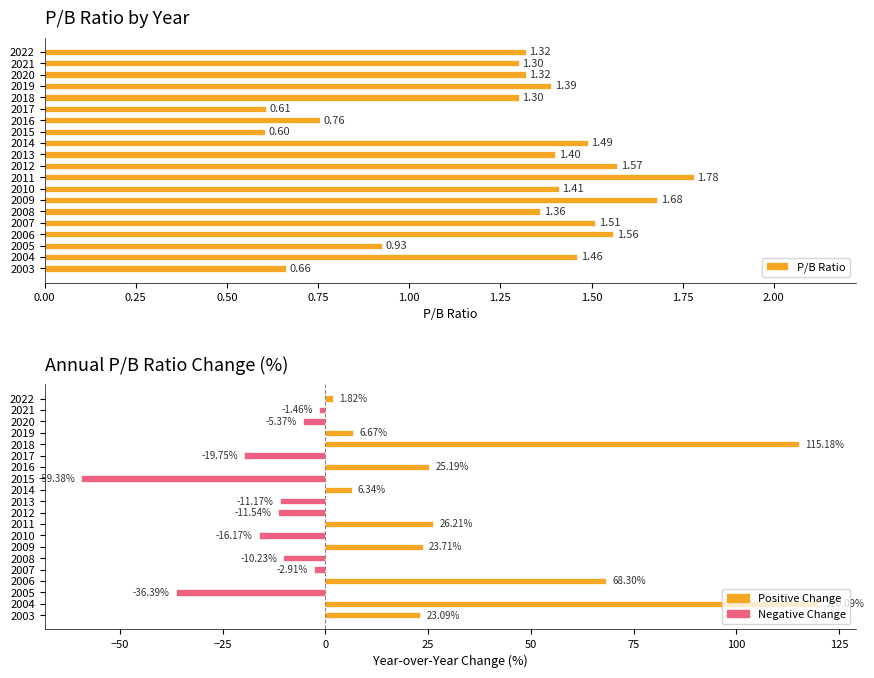

Does the chart contain any negative values?

Yes